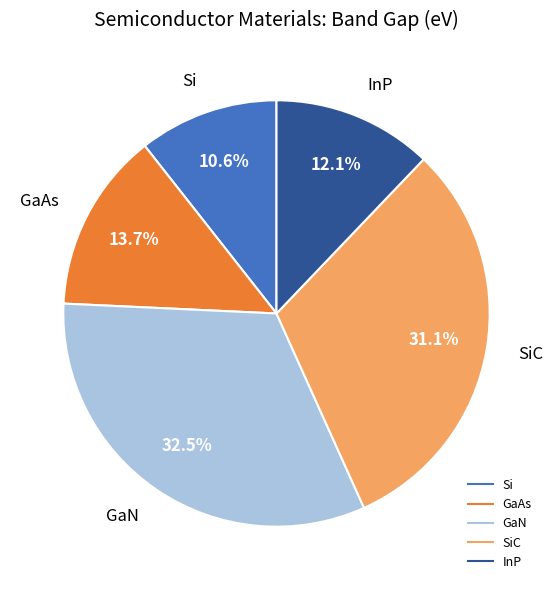

Is there any slice that represents more than half of the pie?

No